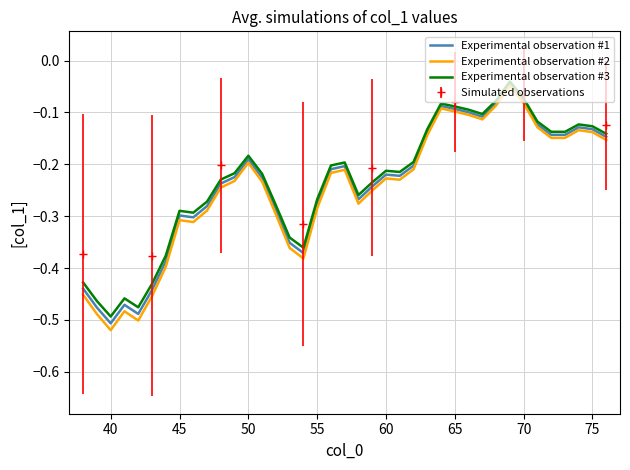

What is the sum of all Experimental observation #2 values?

-9.7